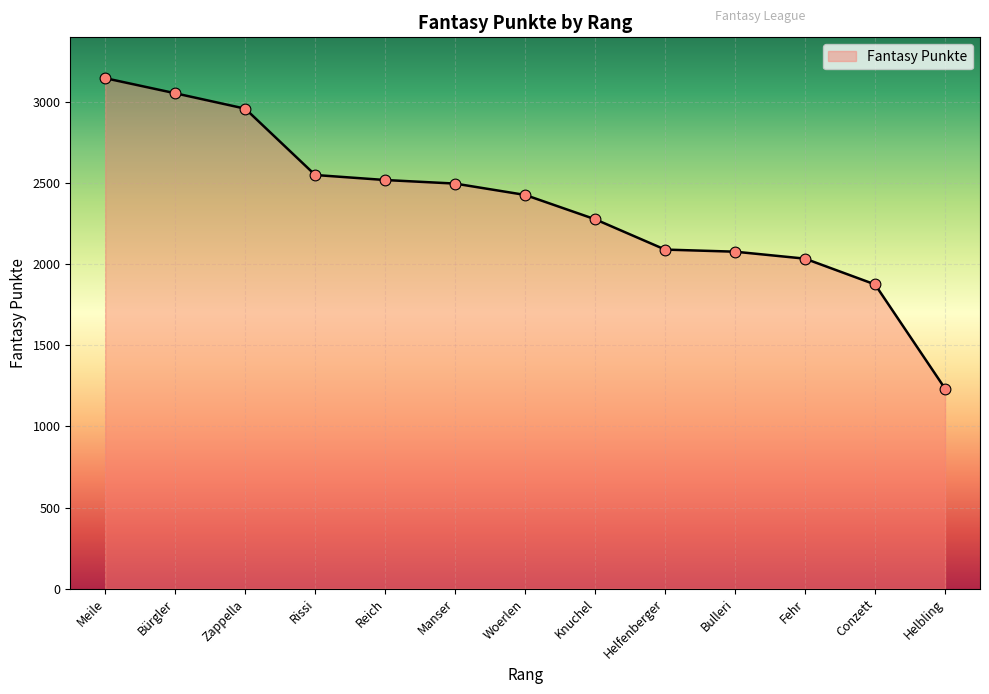

Between Conzett and Manser, which is larger?

Manser